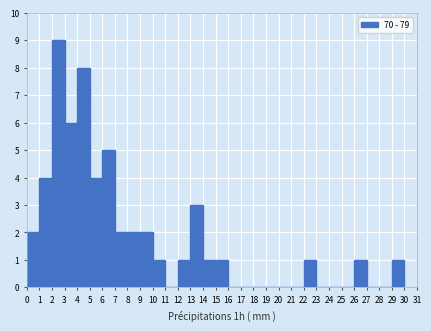

Reading left to right, transcribe this chart: for each bar, give the range it covers on the x-axis and its height. The values are not printed on the chart, so give them approximately, as read against the axis.

0 to 1: 2
1 to 2: 4
2 to 3: 9
3 to 4: 6
4 to 5: 8
5 to 6: 4
6 to 7: 5
7 to 8: 2
8 to 9: 2
9 to 10: 2
10 to 11: 1
11 to 12: 0
12 to 13: 1
13 to 14: 3
14 to 15: 1
15 to 16: 1
16 to 17: 0
17 to 18: 0
18 to 19: 0
19 to 20: 0
20 to 21: 0
21 to 22: 0
22 to 23: 1
23 to 24: 0
24 to 25: 0
25 to 26: 0
26 to 27: 1
27 to 28: 0
28 to 29: 0
29 to 30: 1